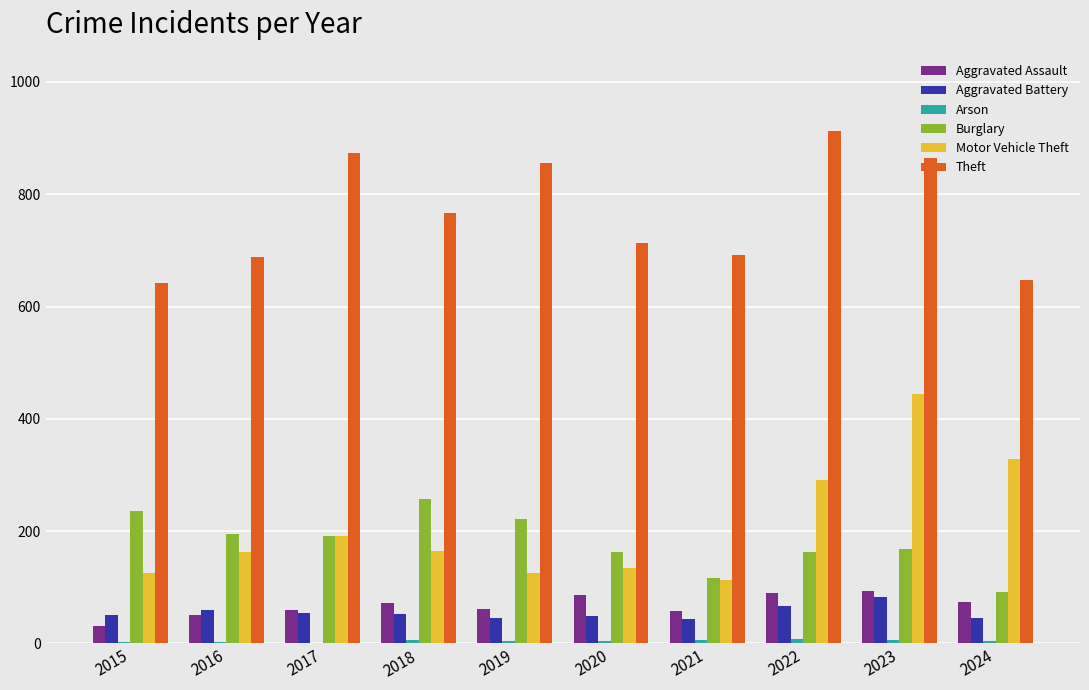

Where is Motor Vehicle Theft nearest to the value 278?

2022